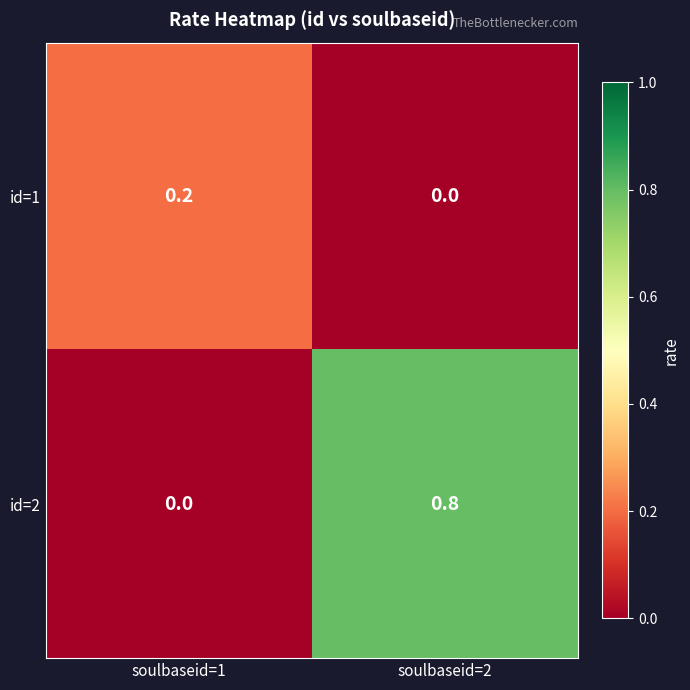

What is the approximate value of id=2 at soulbaseid=2?

0.8